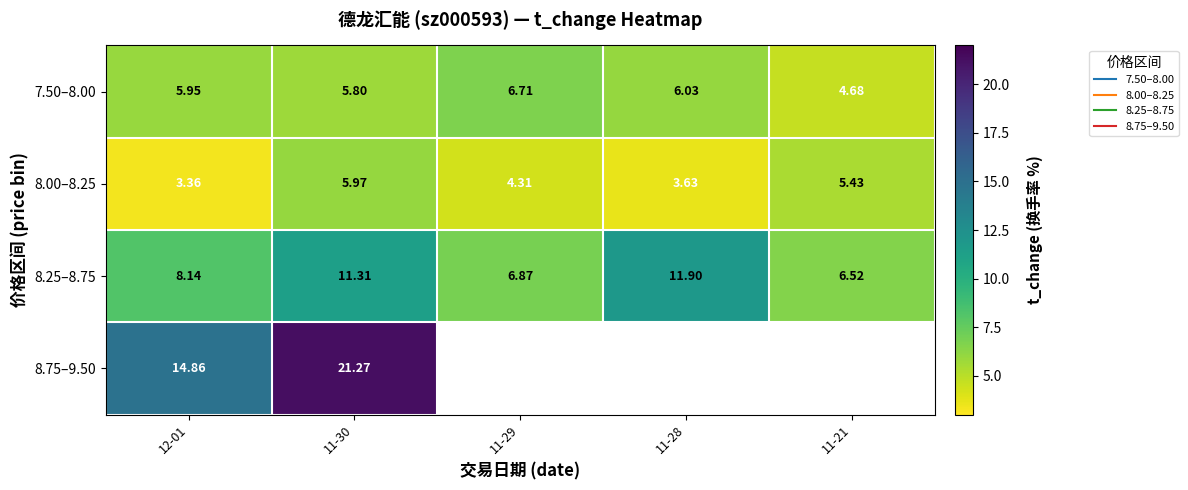

Is it true that 7.50–8.00 equals 6.0 at 12-01?

True